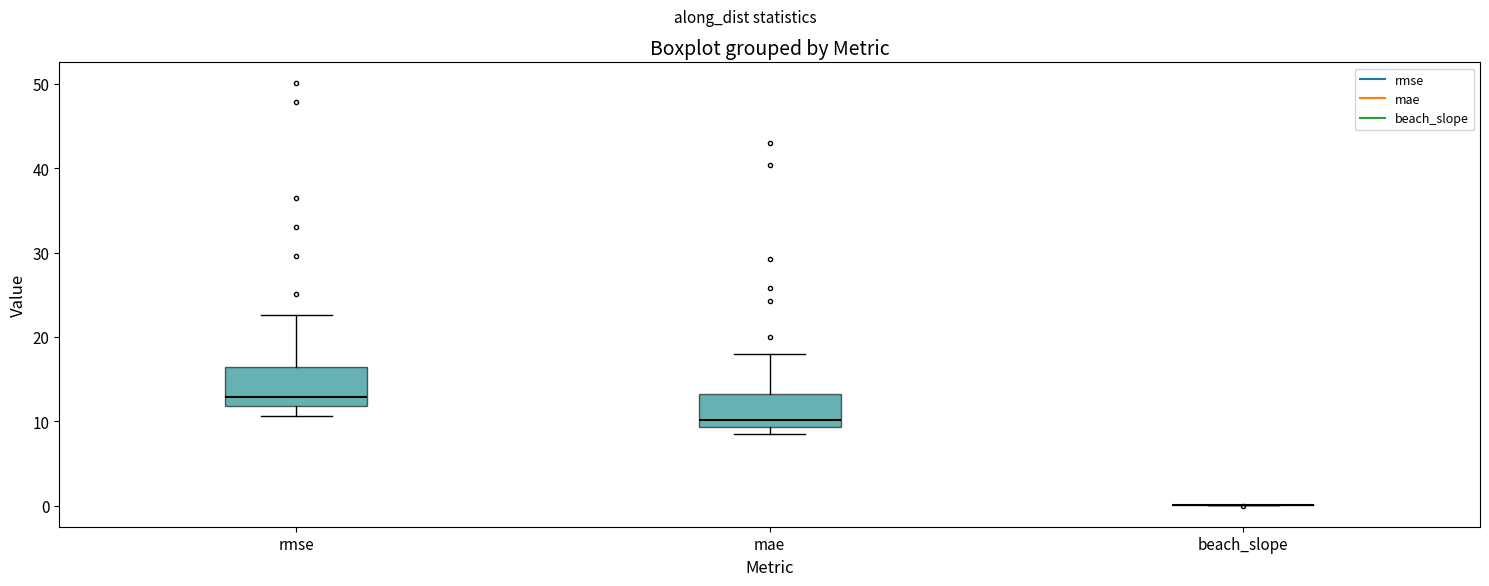

Reading left to right, transcribe this box plot: for each box, give where its median line is, the range the box spans, and where its two whiskers end, as read against the y-axis. The values are not printed on the chart, so give them approximately, as read against the axis.

rmse: median 13, box 12 to 16, whiskers 11 to 23
mae: median 10, box 9 to 13, whiskers 8 to 18
beach_slope: box collapsed to a line at 0, whiskers 0 to 0